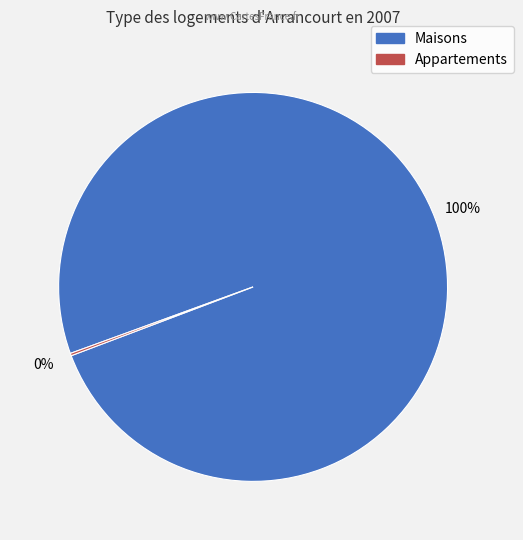

To the nearest percent, what is the difference between the largest and smallest slice percentages?

100%